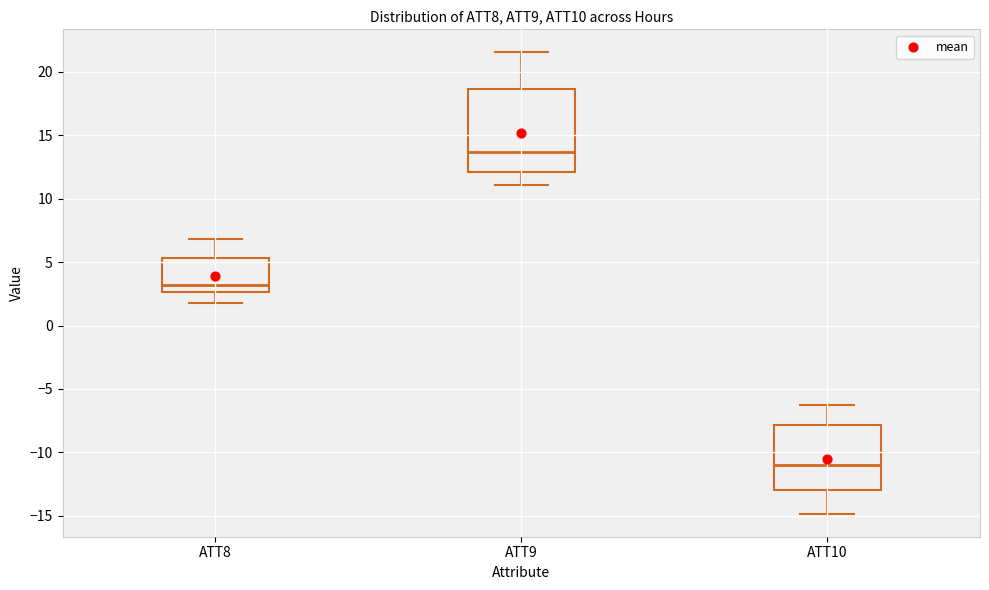

Where does the upper whisker of the box for ATT9 end on the y-axis? The values are not printed on the chart, so give them approximately, as read against the axis.

21.5